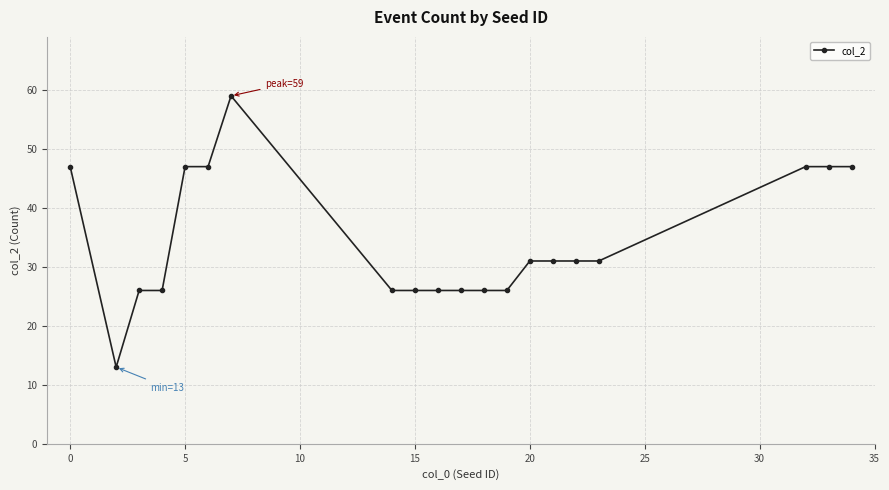

Count the values in the range 26 to 47.

18